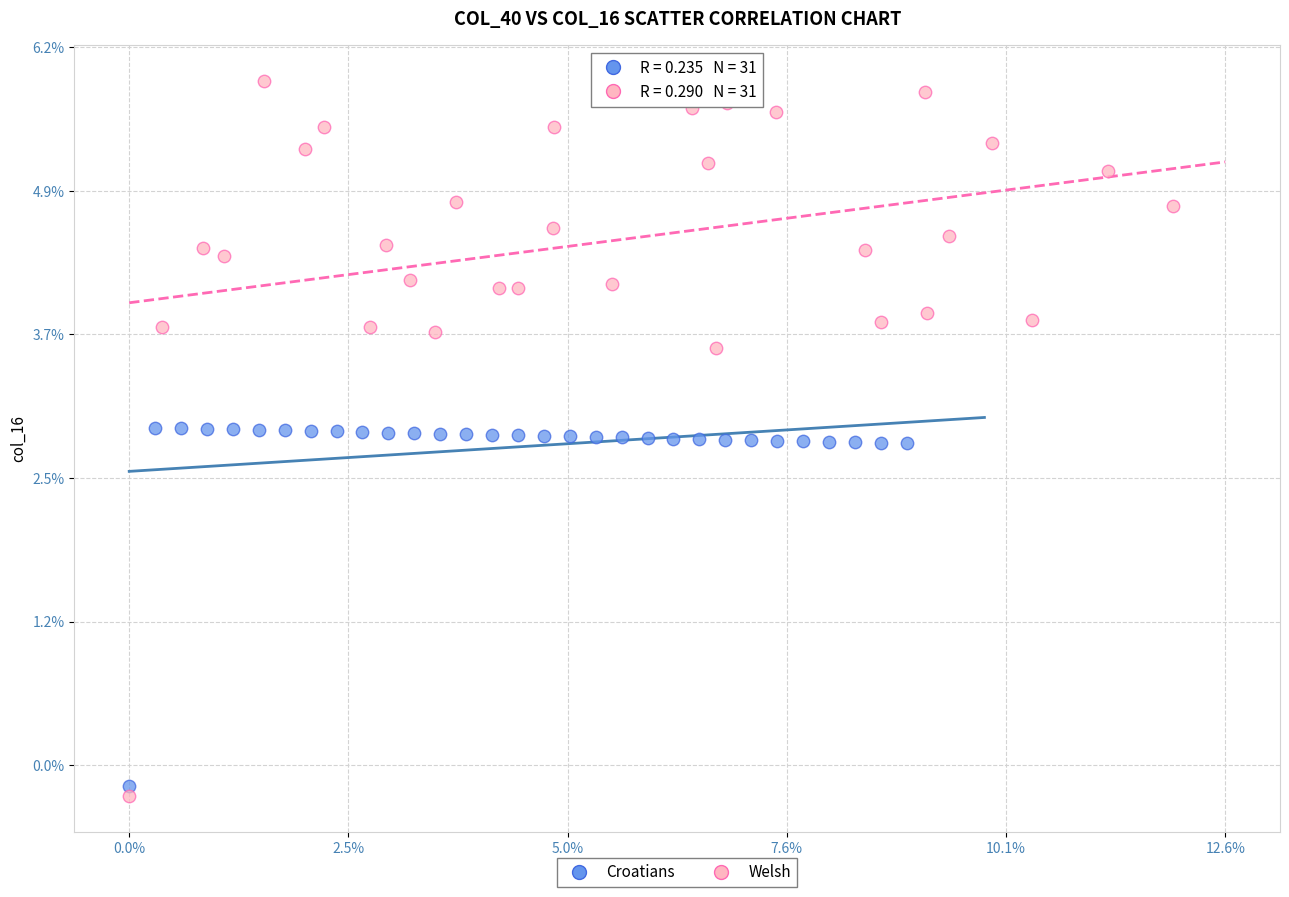

Which series reaches the minimum Y coordinate?

Welsh